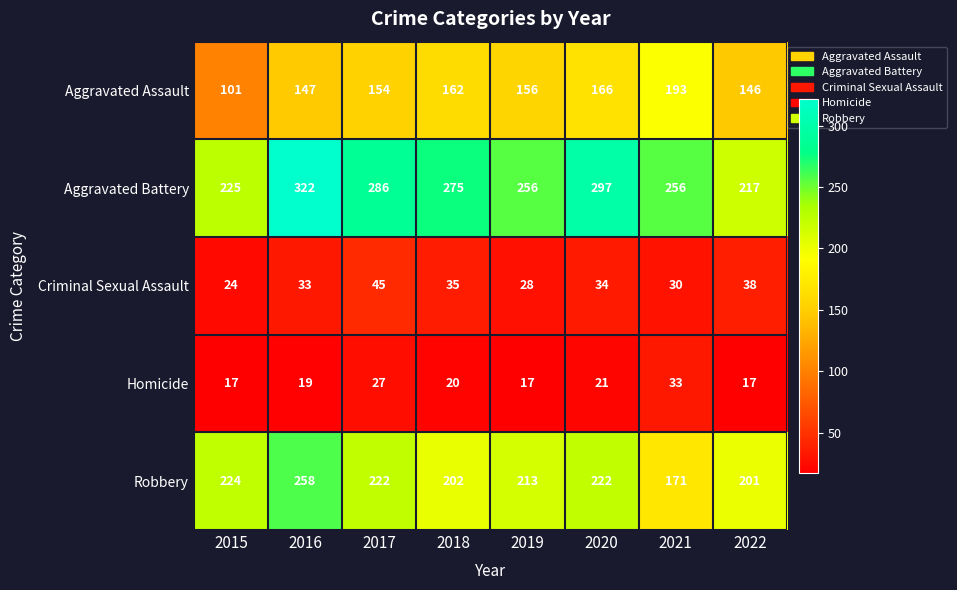

List the labels in order of Aggravated Assault value, largest first.

2021, 2020, 2018, 2019, 2017, 2016, 2022, 2015